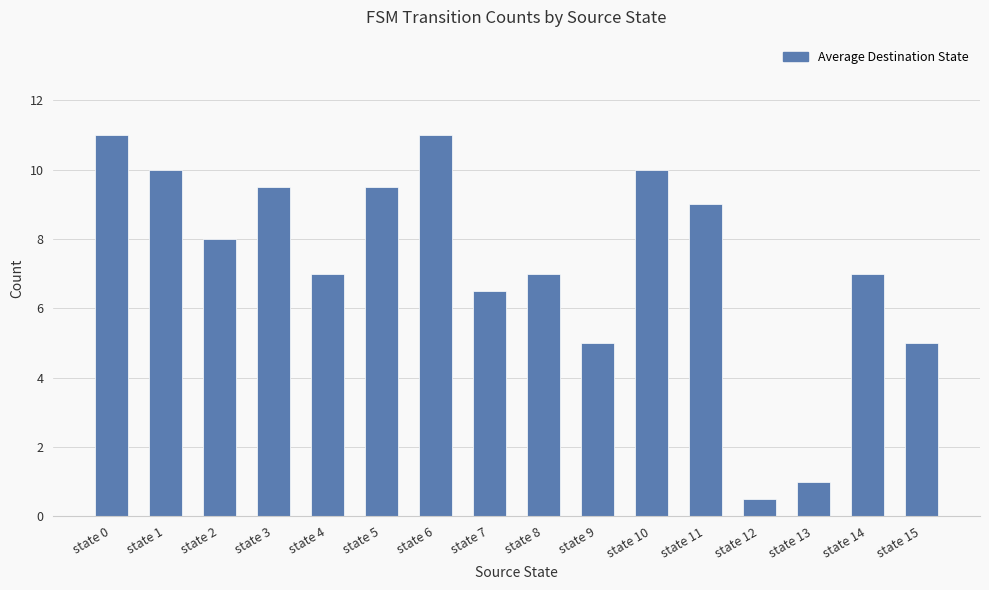

What is the maximum value shown in the chart?

11.0